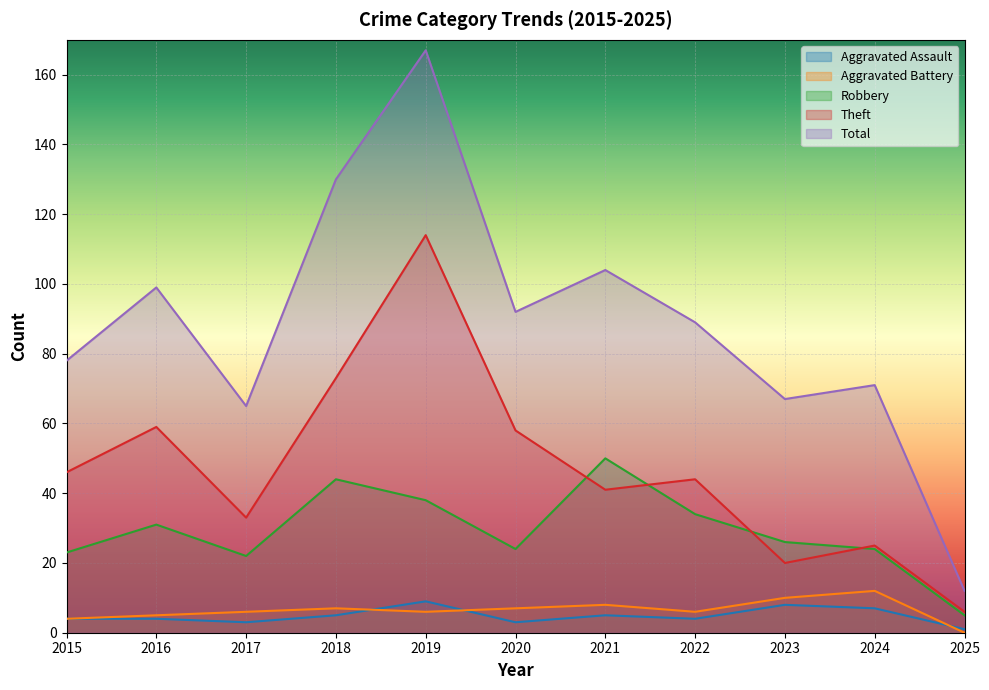

True or false: Aggravated Battery and Total cross at least once.

False